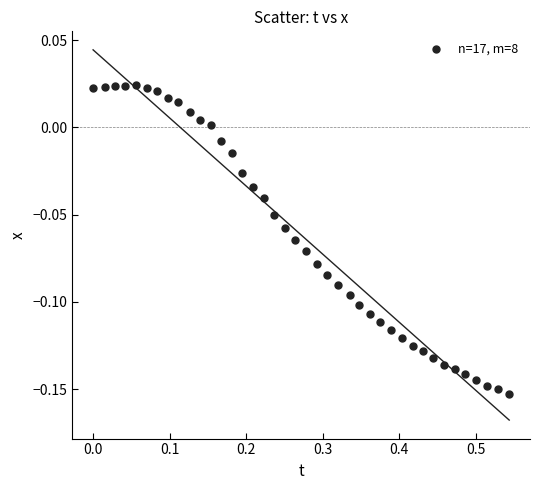

What is the range of X values (max minus min)?

0.5